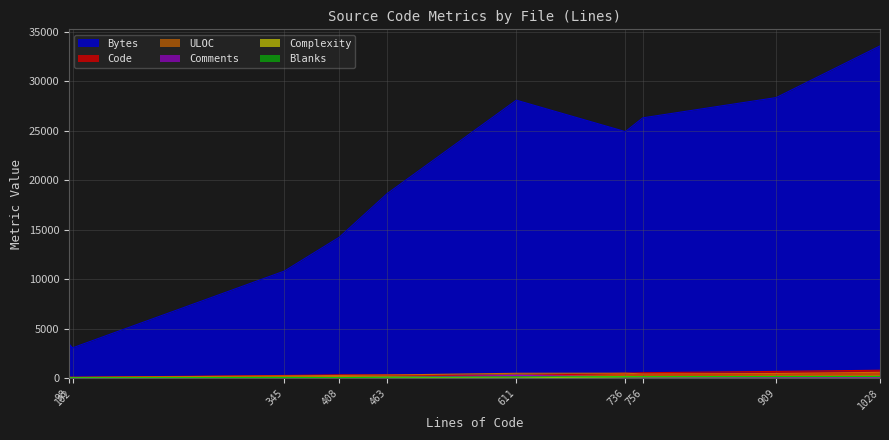

How many lines are shown in the chart?

6